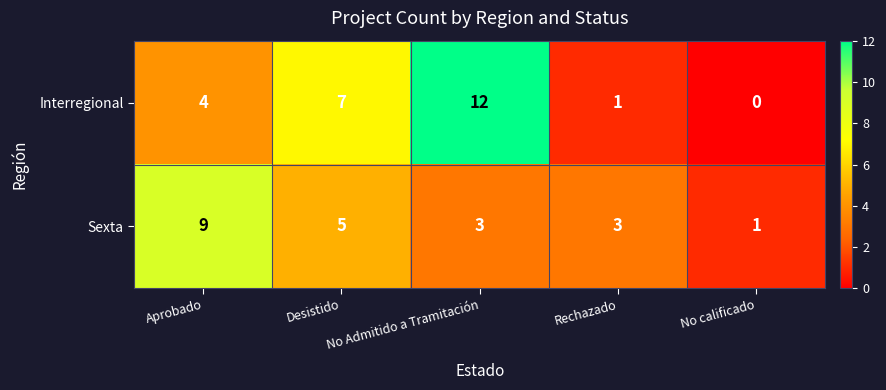

At which category is the sum across all series the highest?

No Admitido a Tramitación